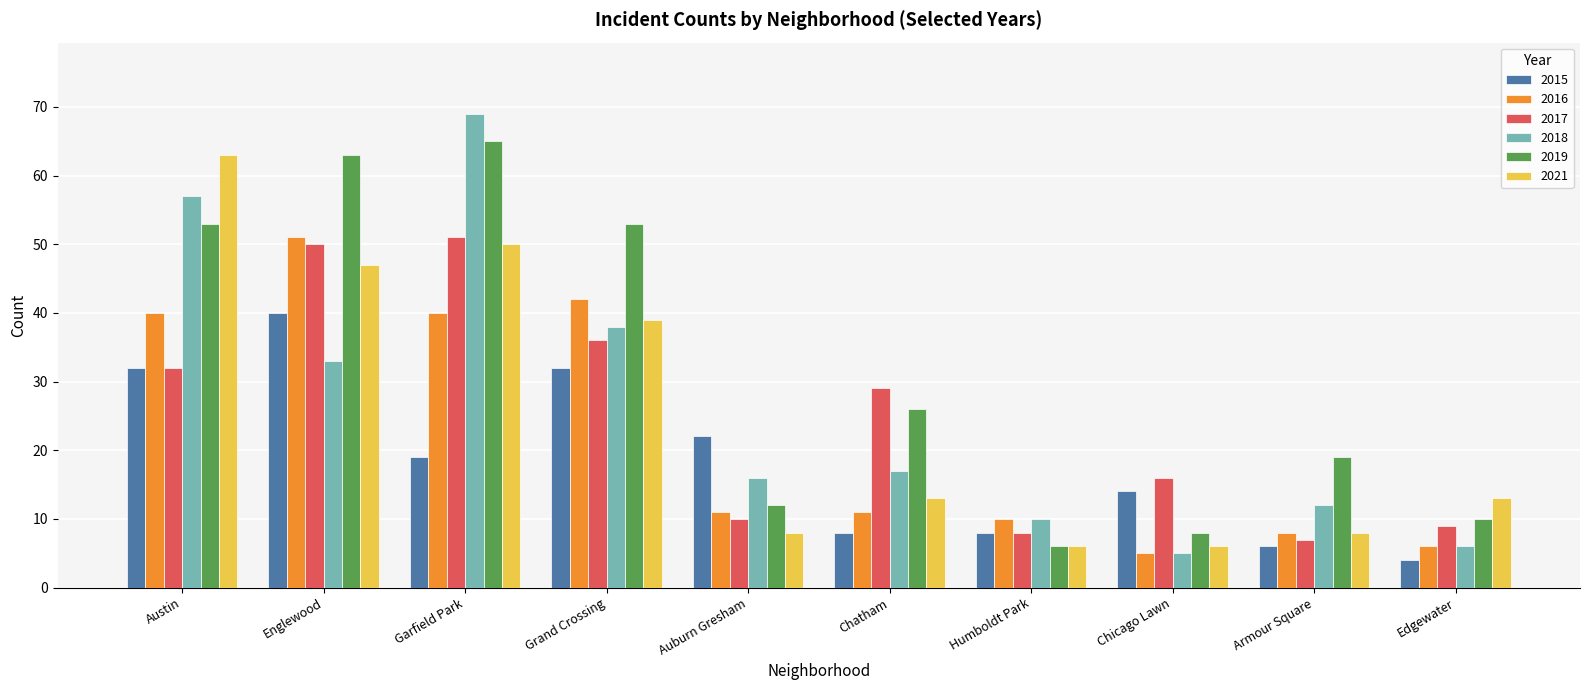

What is the minimum value shown in the chart?

4